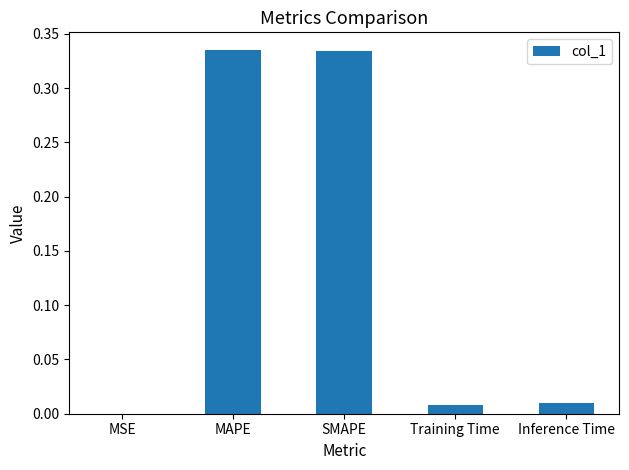

What is the sum of all values?

0.7